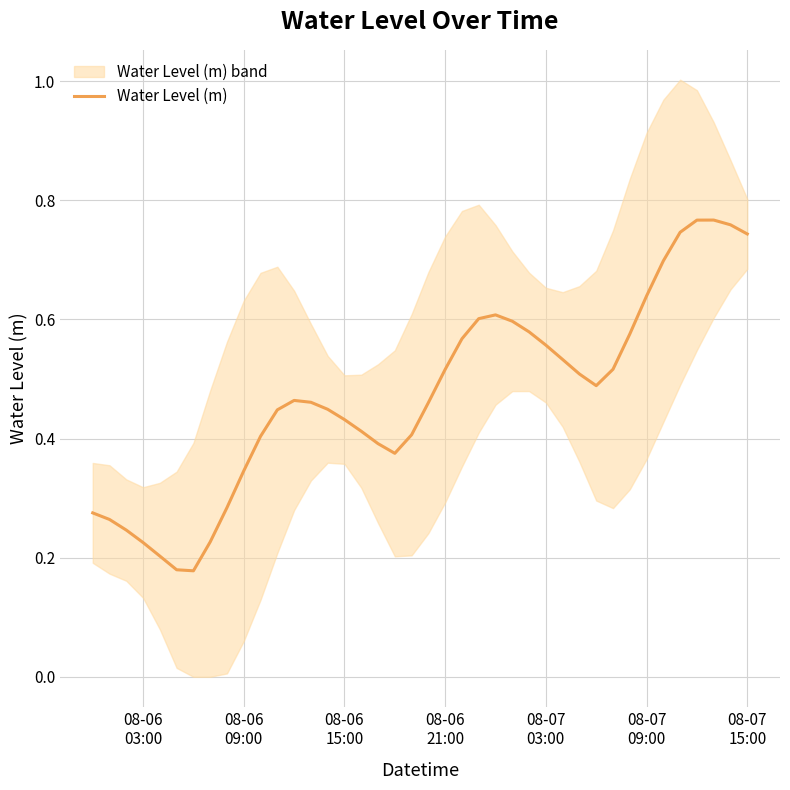

Is this an area chart (filled region under the line)?

No